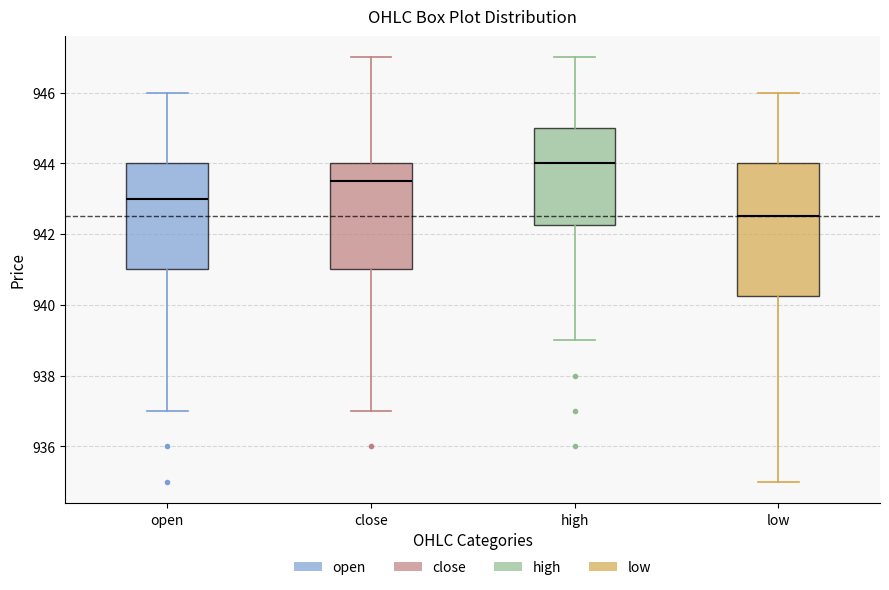

Which box's median line is the lowest?

low